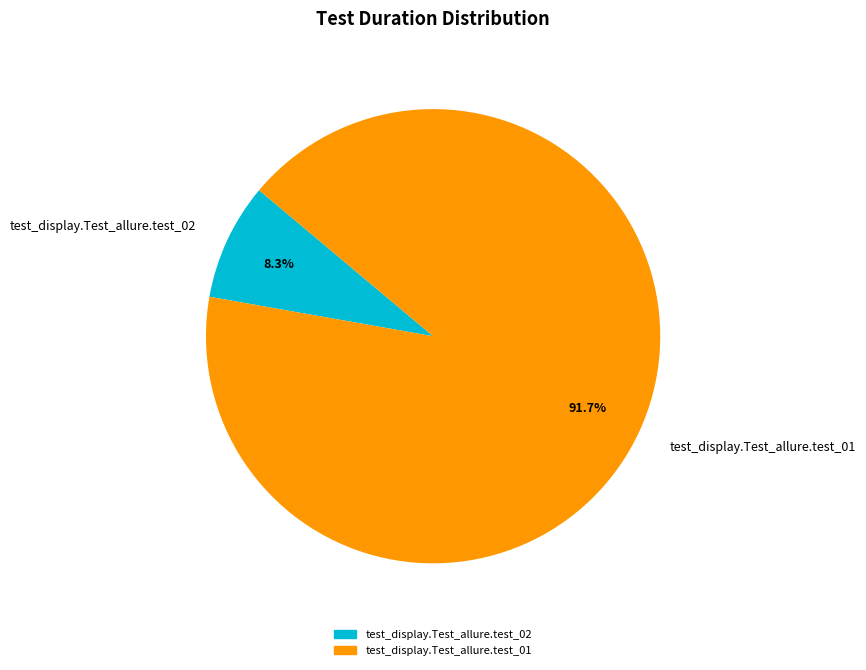

What is the smallest slice in the pie chart?

test_display.Test_allure.test_02